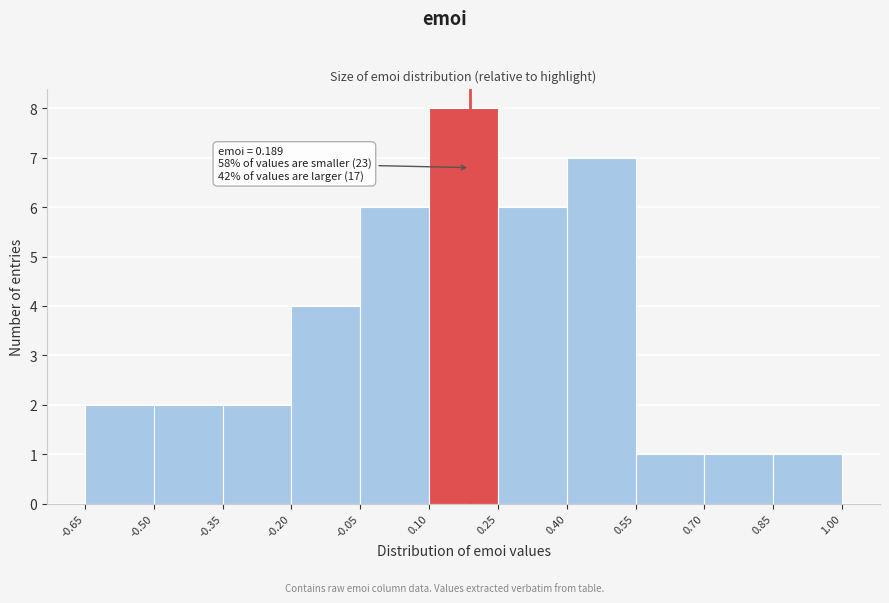

Which range on the x-axis has the tallest bar?

0.10 to 0.25